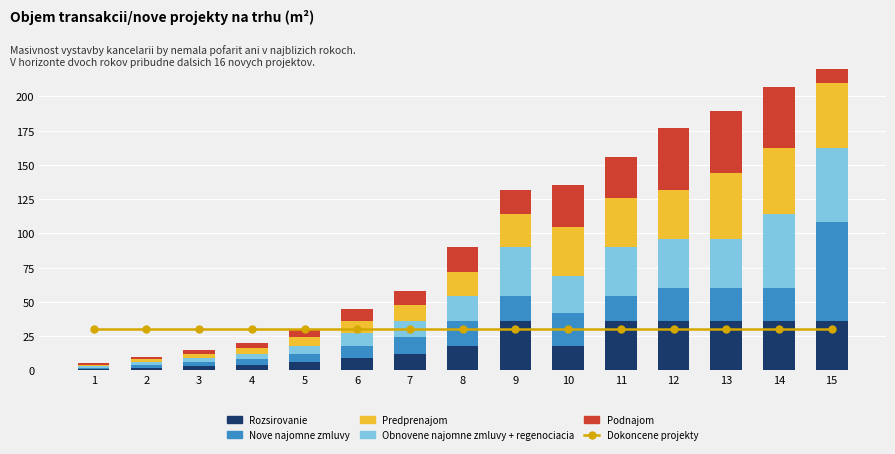

What is the minimum value shown in the chart?

1